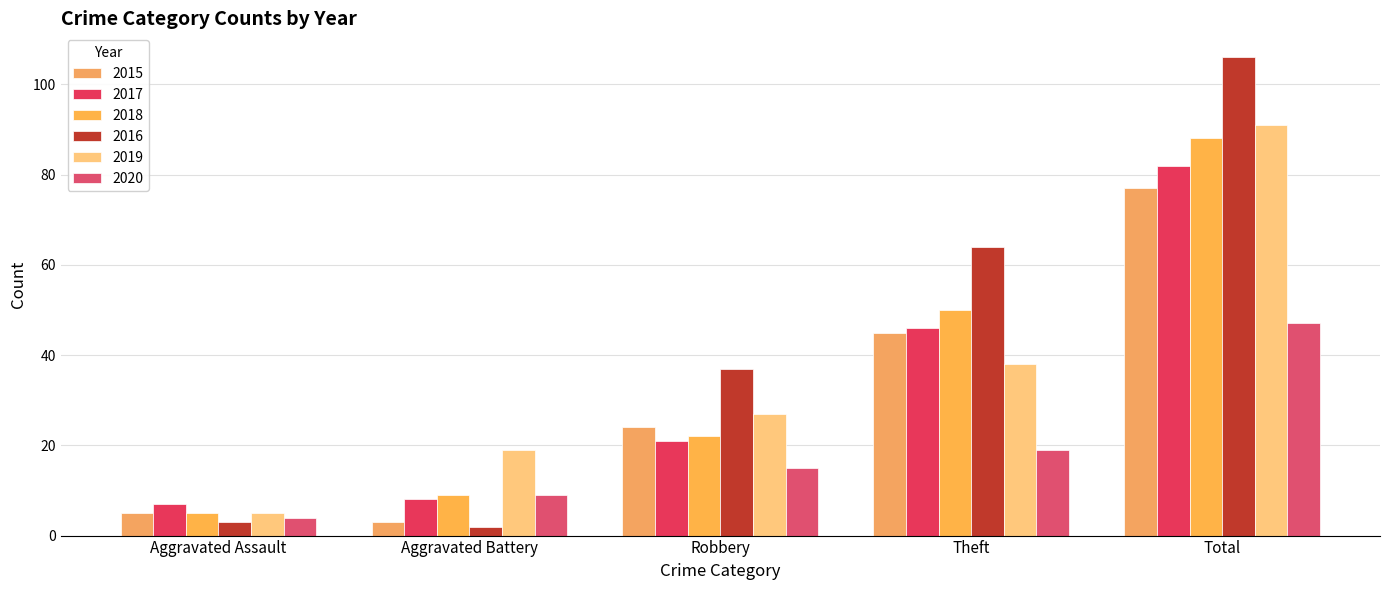

What is the difference between the second highest and minimum values in the 2019 series?

33